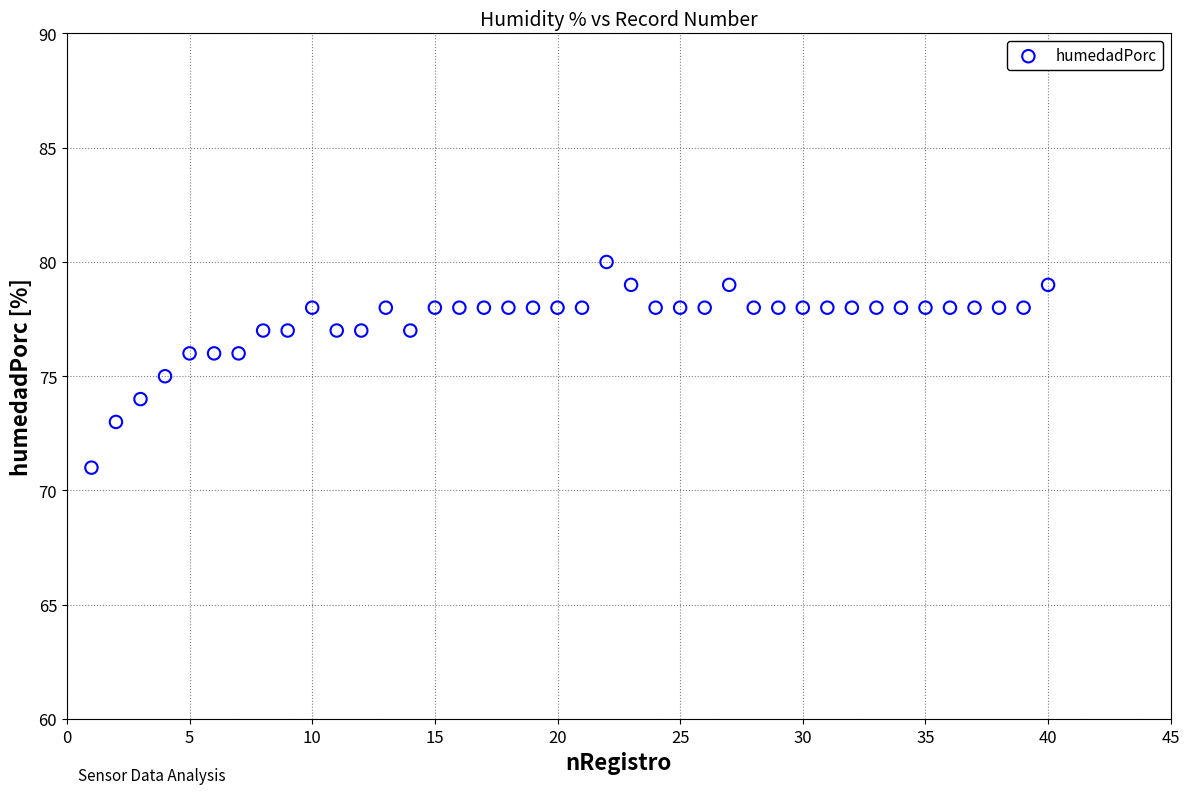

What is the range of X values (max minus min)?

39